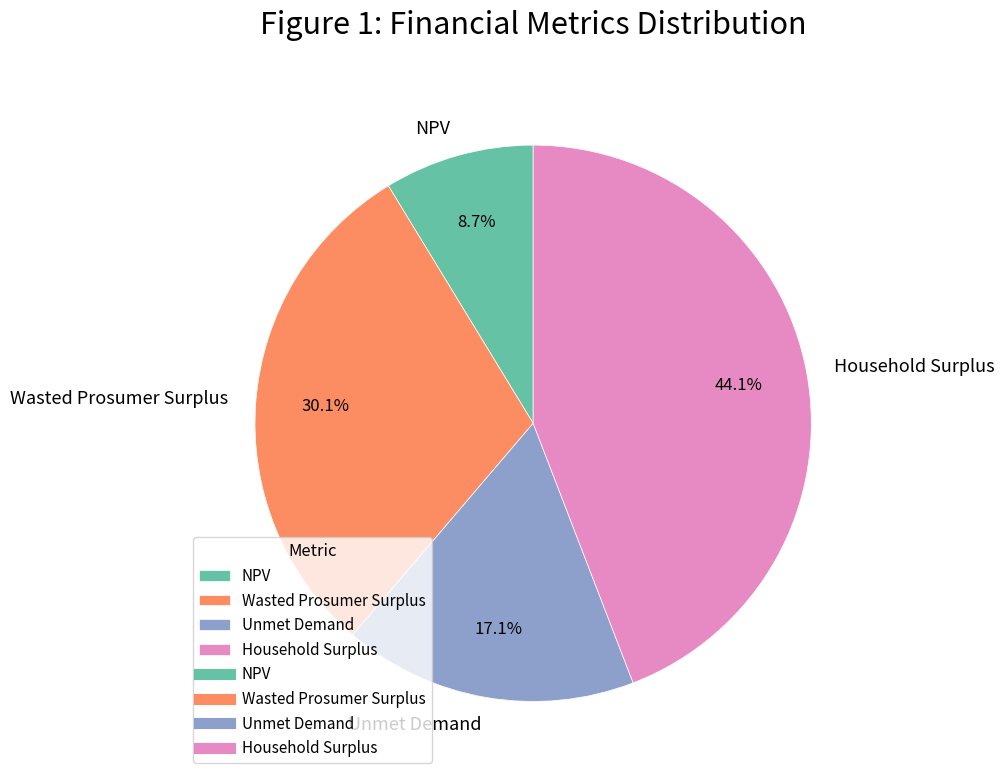

Which category has the smallest portion of the pie?

NPV